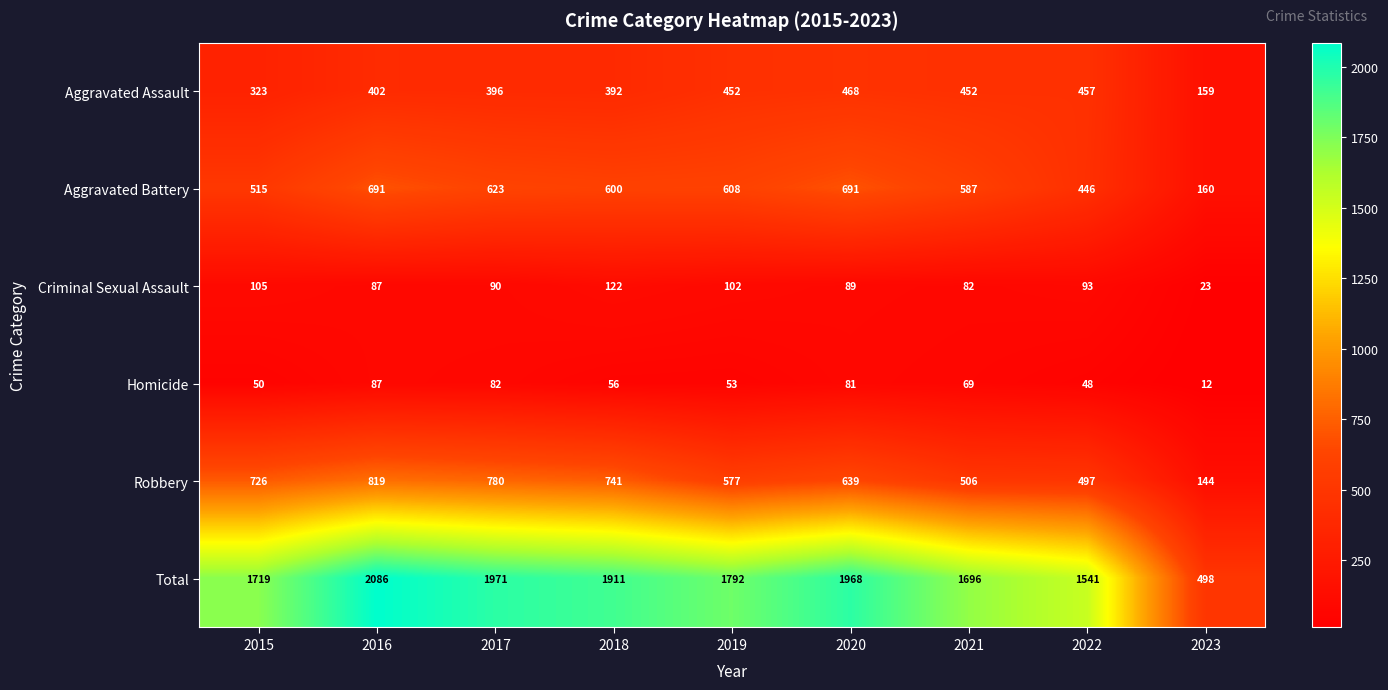

Which series has the widest spread of values?

Total